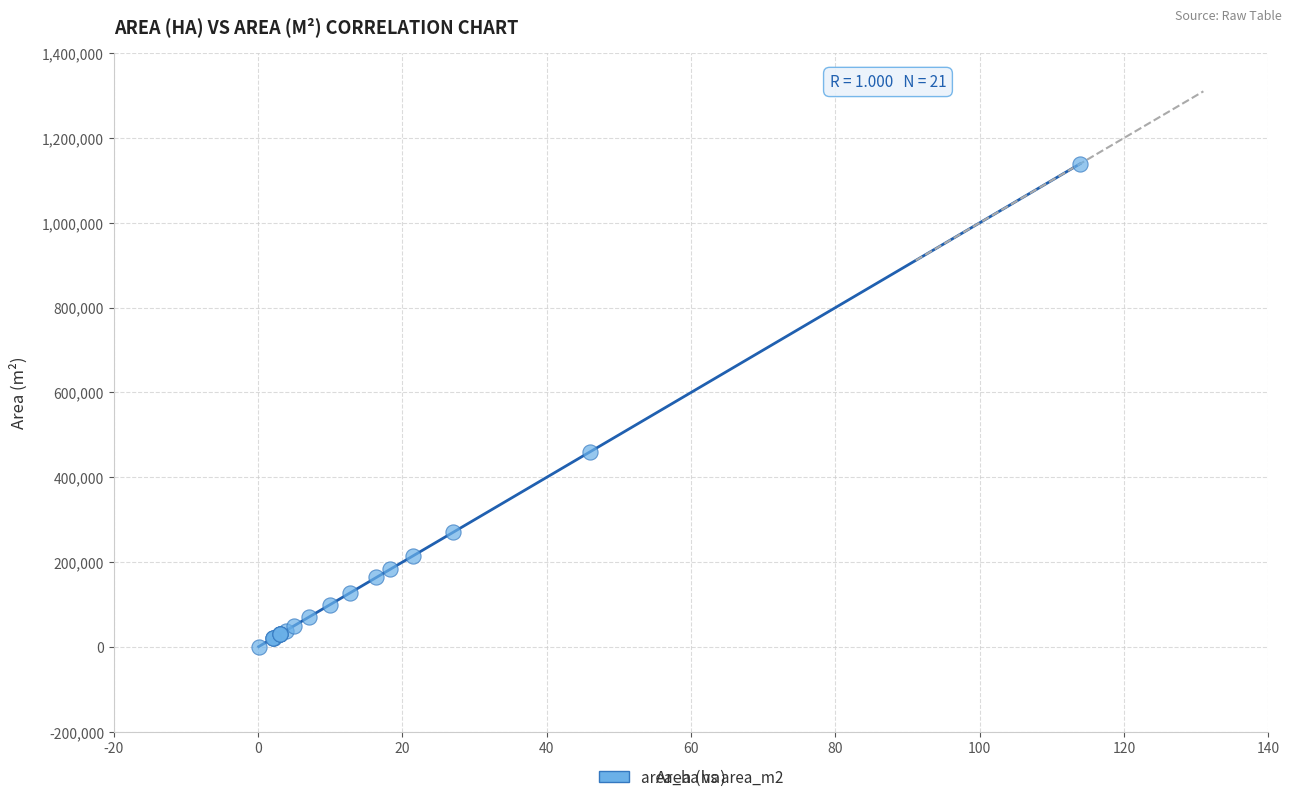

What Y value in the scatter plot is closest to 569875?

460000